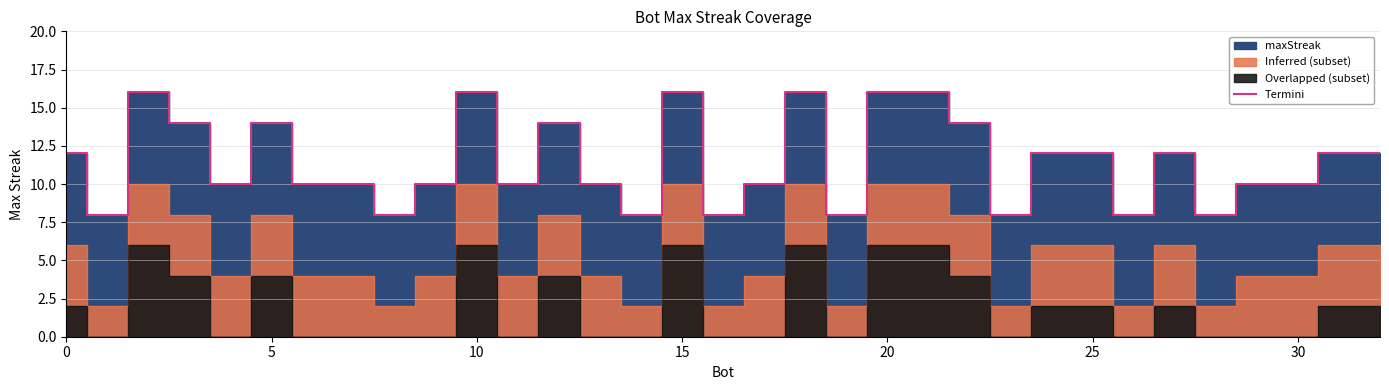

Approximately how many times larger is the value at 12 compared to 20?

0.9